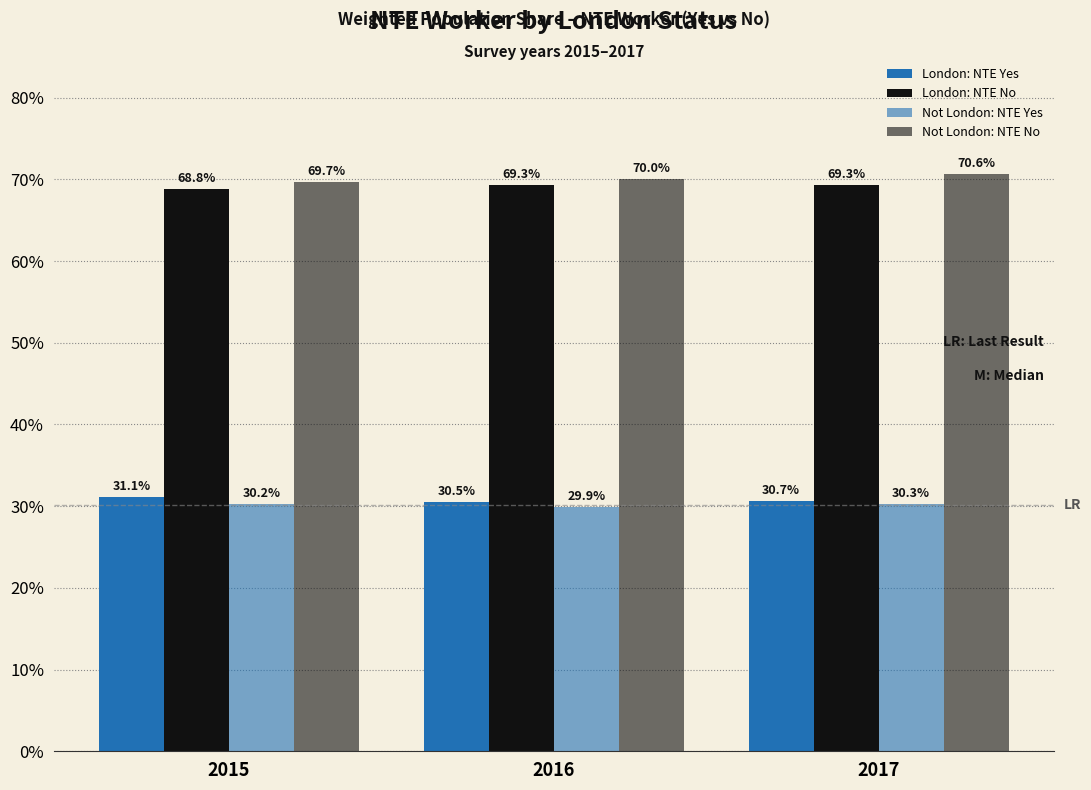

Are the bars grouped side by side (vs. stacked)?

Yes